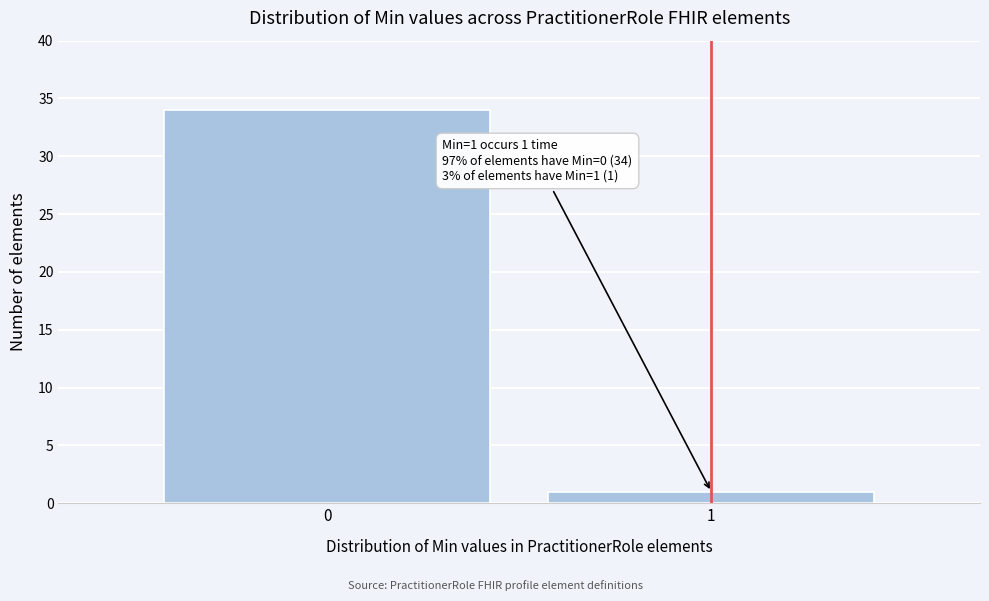

Reading left to right, extract all data points from this chart.

0=34	1=1